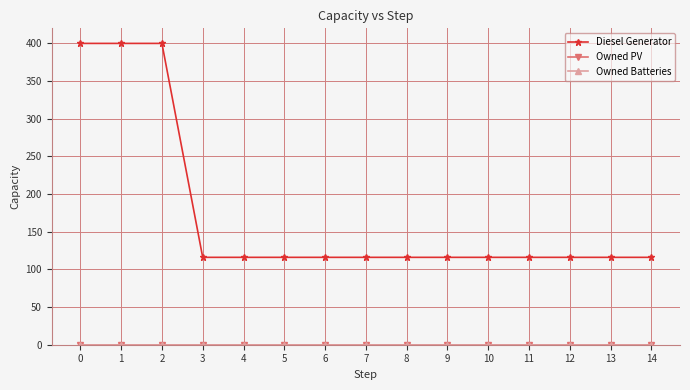

What is the maximum value shown in the chart?

400